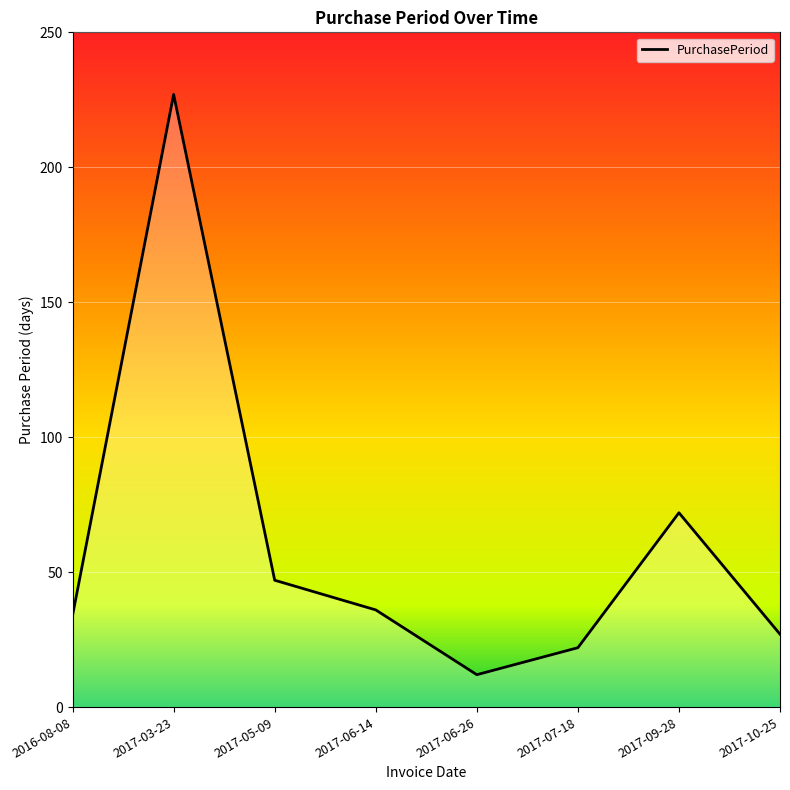

Count the number of data series in this chart.

1